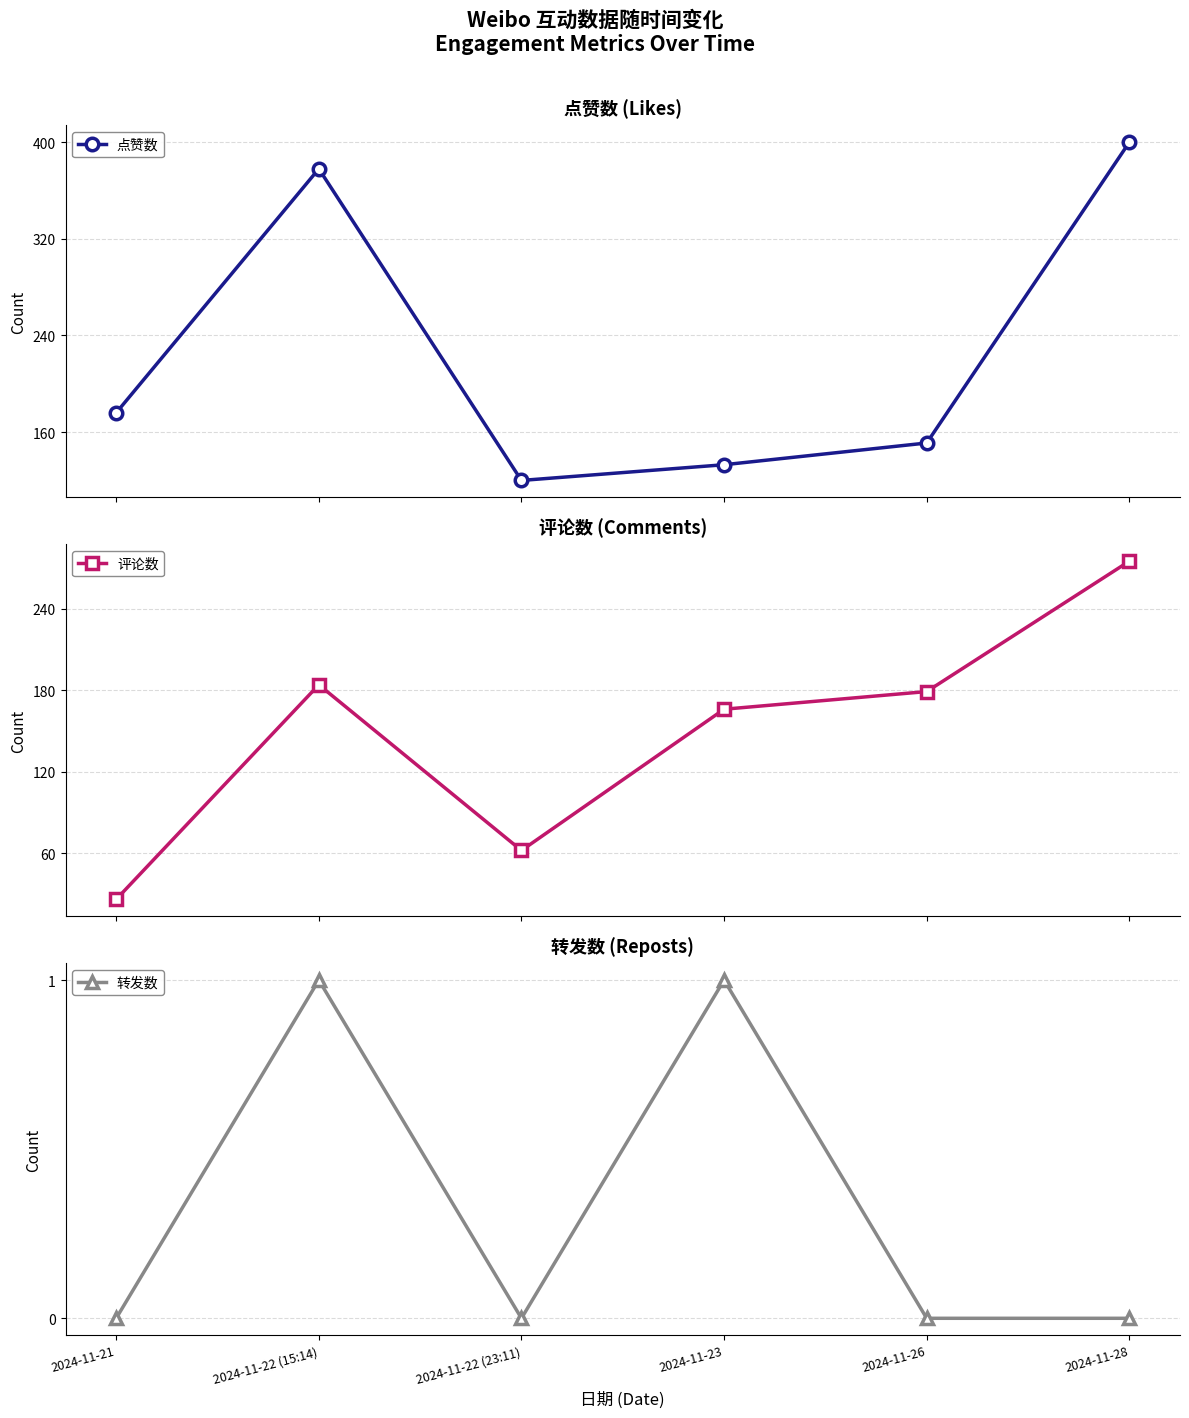

Reading left to right, list all the values displayed in this chart.

点赞数: 176	378	120	133	151	400
评论数: 26	184	62	166	179	275
转发数: 0	1	0	1	0	0